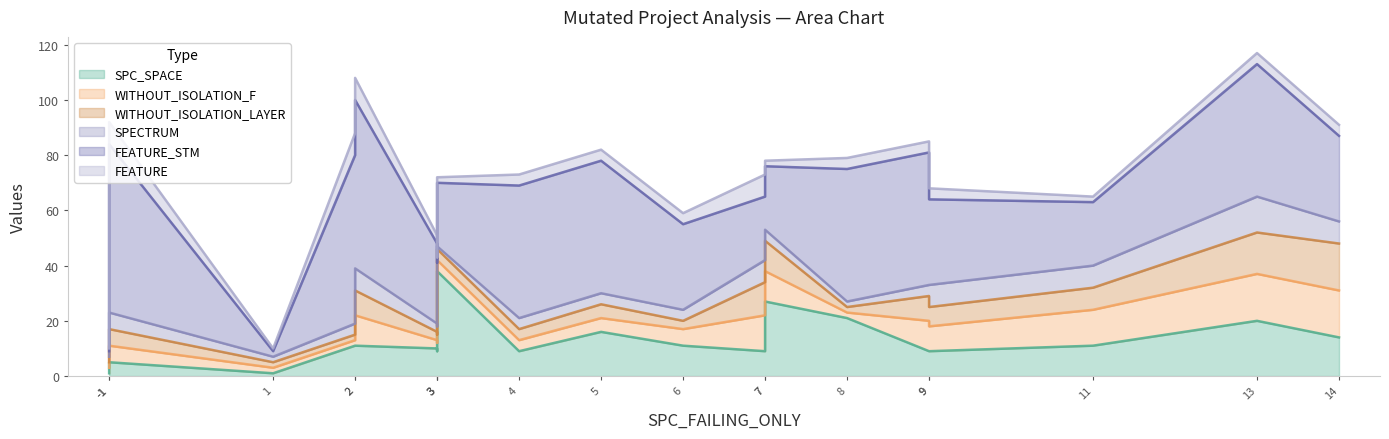

How many data points in FEATURE are less than 4?

7